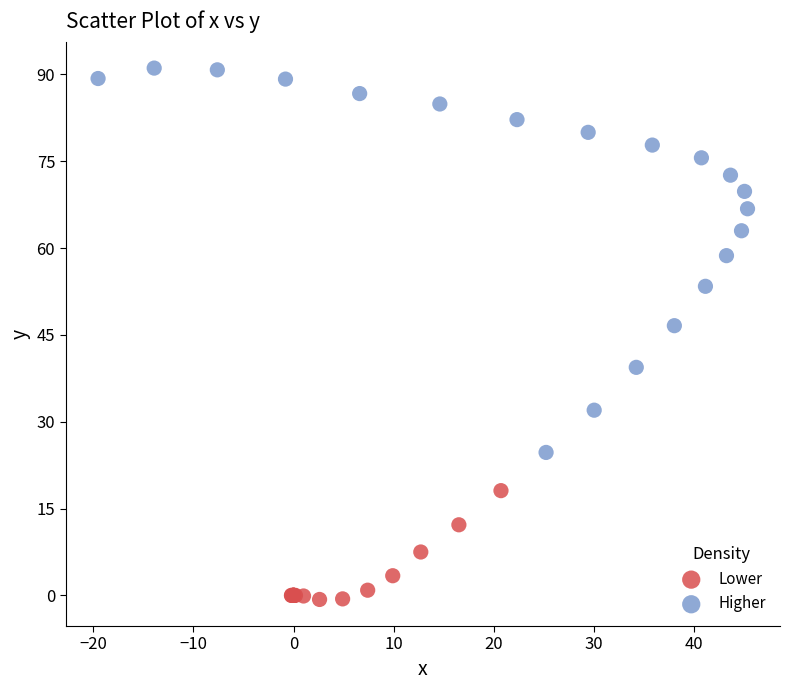

Which series reaches the maximum Y coordinate?

Higher